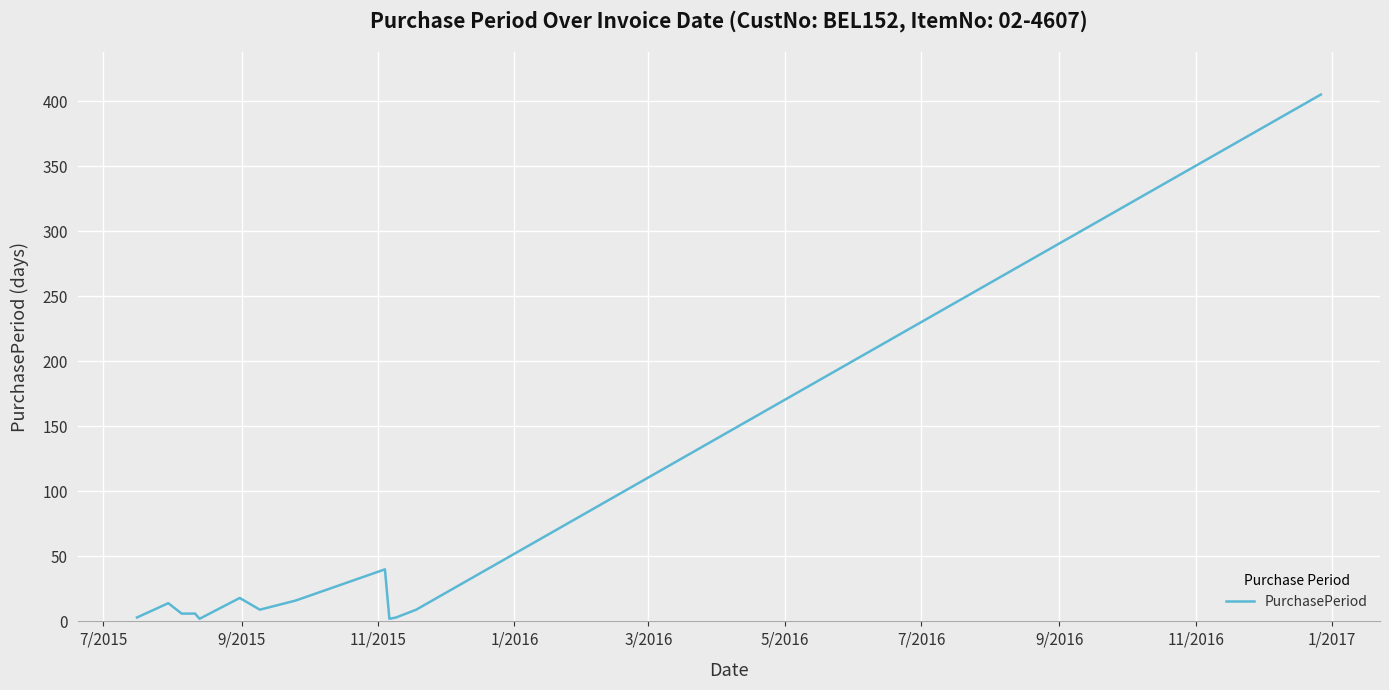

What is the maximum value shown in the chart?

405